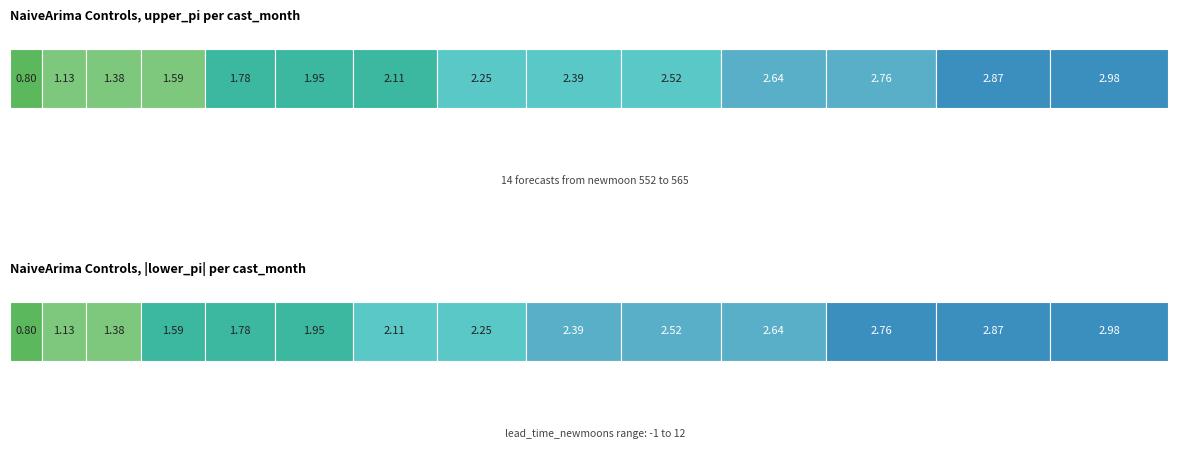

Count the number of categories in the chart.

14